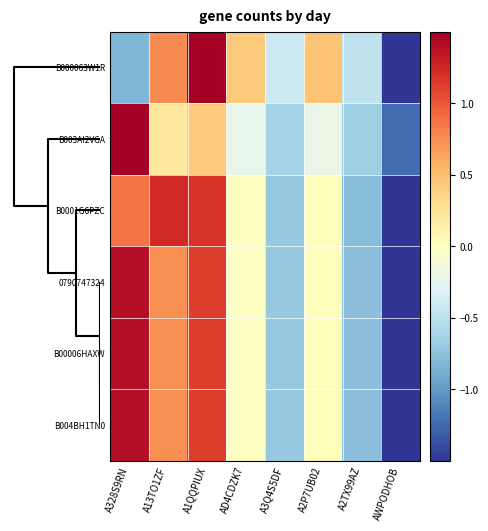

Between A1QQPIUX and A2TX99AZ, which series saw the biggest shift?

B000063W1R